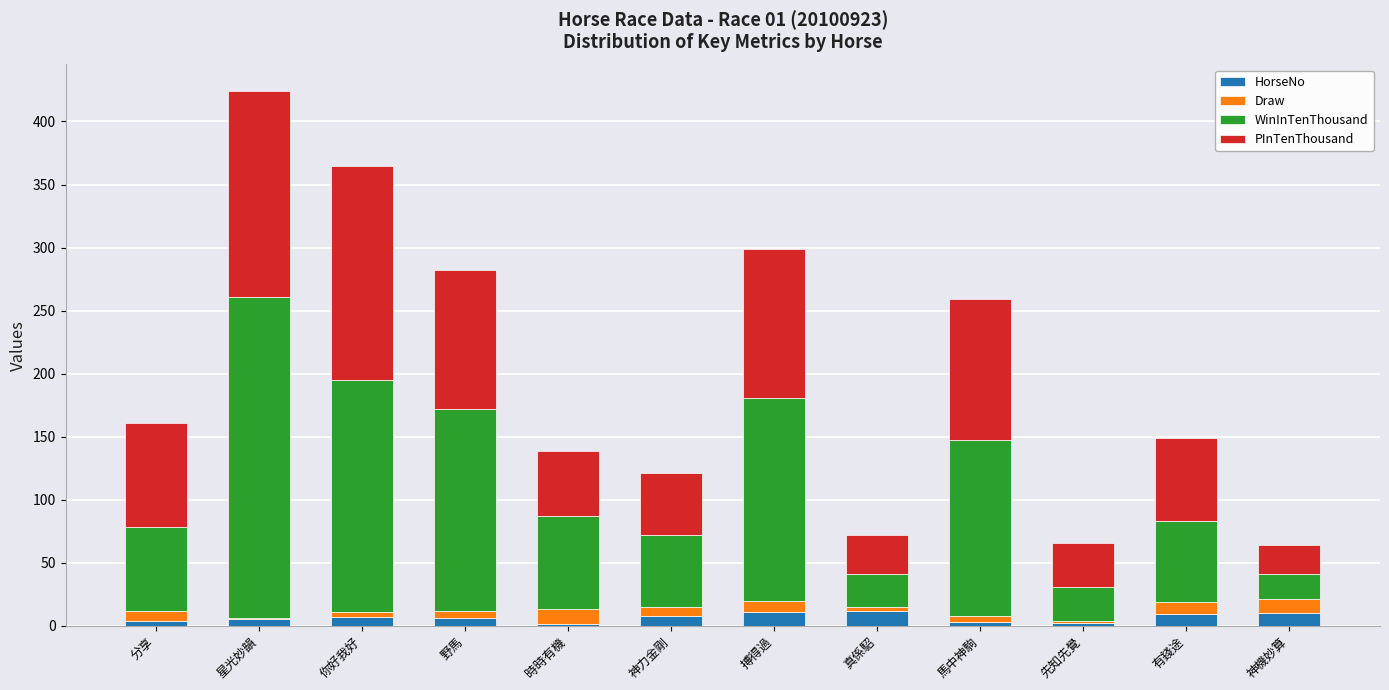

What is the sum of all HorseNo values?

78